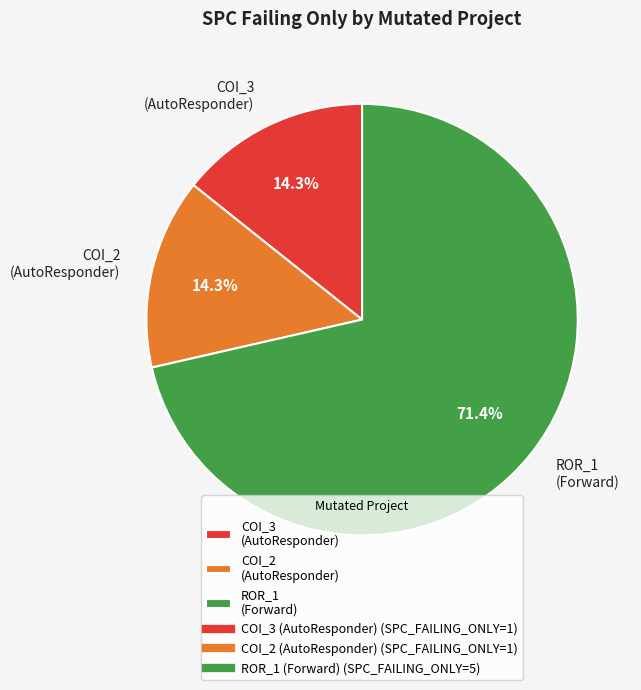

Which category accounts for the majority?

ROR_1 (Forward)